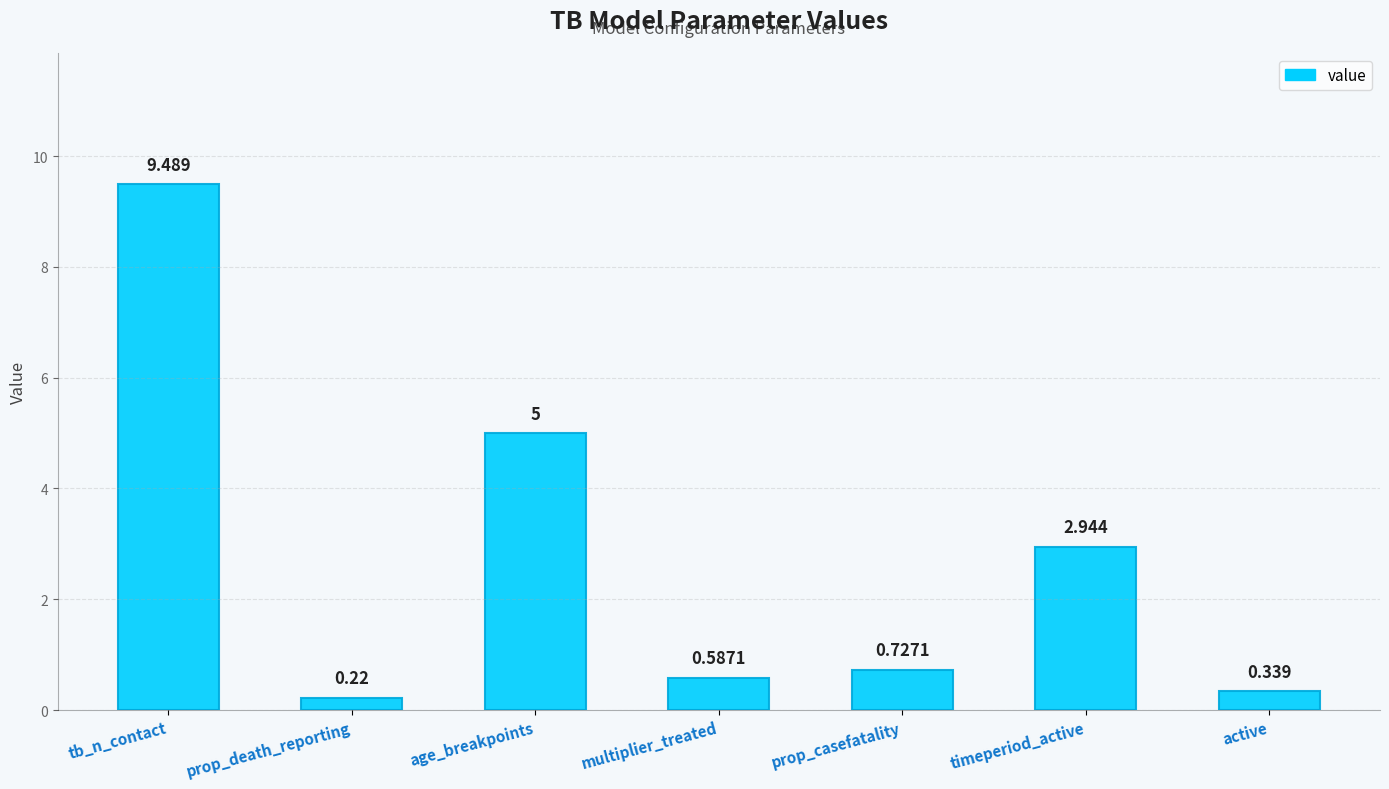

At which category does the chart reach its peak across all series?

tb_n_contact